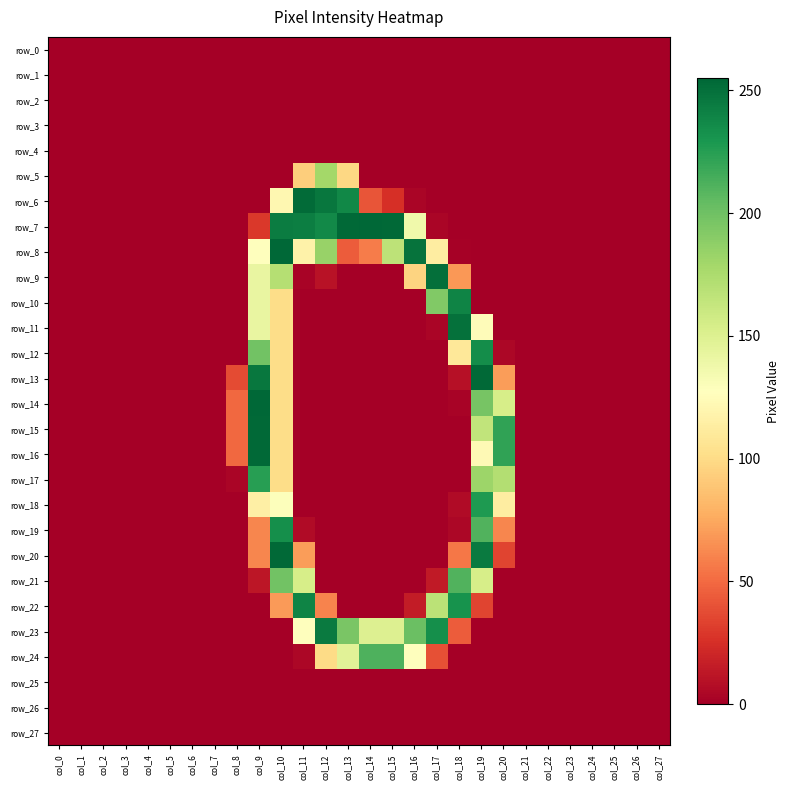

Reading left to right, list all the values displayed in this chart.

row_0: 0	0	0	0	0	0	0	0	0	0	0	0	0	0	0	0	0	0	0	0	0	0	0	0	0	0	0	0
row_1: 0	0	0	0	0	0	0	0	0	0	0	0	0	0	0	0	0	0	0	0	0	0	0	0	0	0	0	0
row_2: 0	0	0	0	0	0	0	0	0	0	0	0	0	0	0	0	0	0	0	0	0	0	0	0	0	0	0	0
row_3: 0	0	0	0	0	0	0	0	0	0	0	0	0	0	0	0	0	0	0	0	0	0	0	0	0	0	0	0
row_4: 0	0	0	0	0	0	0	0	0	0	0	0	0	0	0	0	0	0	0	0	0	0	0	0	0	0	0	0
row_5: 0	0	0	0	0	0	0	0	0	0	0	93	179	98	0	0	0	0	0	0	0	0	0	0	0	0	0	0
row_6: 0	0	0	0	0	0	0	0	0	0	121	253	247	238	41	25	3	0	0	0	0	0	0	0	0	0	0	0
row_7: 0	0	0	0	0	0	0	0	0	29	244	243	237	254	255	254	137	3	0	0	0	0	0	0	0	0	0	0
row_8: 0	0	0	0	0	0	0	0	0	128	255	117	184	44	57	167	249	113	1	0	0	0	0	0	0	0	0	0
row_9: 0	0	0	0	0	0	0	0	0	142	171	2	10	0	0	0	96	251	68	0	0	0	0	0	0	0	0	0
row_10: 0	0	0	0	0	0	0	0	0	142	101	0	0	0	0	0	0	193	240	0	0	0	0	0	0	0	0	0
row_11: 0	0	0	0	0	0	0	0	0	142	101	0	0	0	0	0	0	3	250	125	0	0	0	0	0	0	0	0
row_12: 0	0	0	0	0	0	0	0	0	199	101	0	0	0	0	0	0	0	109	235	4	0	0	0	0	0	0	0
row_13: 0	0	0	0	0	0	0	0	37	247	101	0	0	0	0	0	0	0	9	254	70	0	0	0	0	0	0	0
row_14: 0	0	0	0	0	0	0	0	49	255	101	0	0	0	0	0	0	0	2	197	154	0	0	0	0	0	0	0
row_15: 0	0	0	0	0	0	0	0	49	254	101	0	0	0	0	0	0	0	0	165	222	0	0	0	0	0	0	0
row_16: 0	0	0	0	0	0	0	0	49	254	101	0	0	0	0	0	0	0	0	123	222	0	0	0	0	0	0	0
row_17: 0	0	0	0	0	0	0	0	3	225	101	0	0	0	0	0	0	0	0	182	172	0	0	0	0	0	0	0
row_18: 0	0	0	0	0	0	0	0	0	115	129	0	0	0	0	0	0	0	6	228	113	0	0	0	0	0	0	0
row_19: 0	0	0	0	0	0	0	0	0	61	234	6	0	0	0	0	0	0	4	211	61	0	0	0	0	0	0	0
row_20: 0	0	0	0	0	0	0	0	0	61	254	70	0	0	0	0	0	0	55	245	34	0	0	0	0	0	0	0
row_21: 0	0	0	0	0	0	0	0	0	12	199	154	0	0	0	0	0	14	211	154	0	0	0	0	0	0	0	0
row_22: 0	0	0	0	0	0	0	0	0	0	69	240	60	0	0	0	15	168	232	34	0	0	0	0	0	0	0	0
row_23: 0	0	0	0	0	0	0	0	0	0	0	127	245	196	150	150	202	234	44	0	0	0	0	0	0	0	0	0
row_24: 0	0	0	0	0	0	0	0	0	0	0	4	100	147	212	212	128	39	0	0	0	0	0	0	0	0	0	0
row_25: 0	0	0	0	0	0	0	0	0	0	0	0	0	0	0	0	0	0	0	0	0	0	0	0	0	0	0	0
row_26: 0	0	0	0	0	0	0	0	0	0	0	0	0	0	0	0	0	0	0	0	0	0	0	0	0	0	0	0
row_27: 0	0	0	0	0	0	0	0	0	0	0	0	0	0	0	0	0	0	0	0	0	0	0	0	0	0	0	0